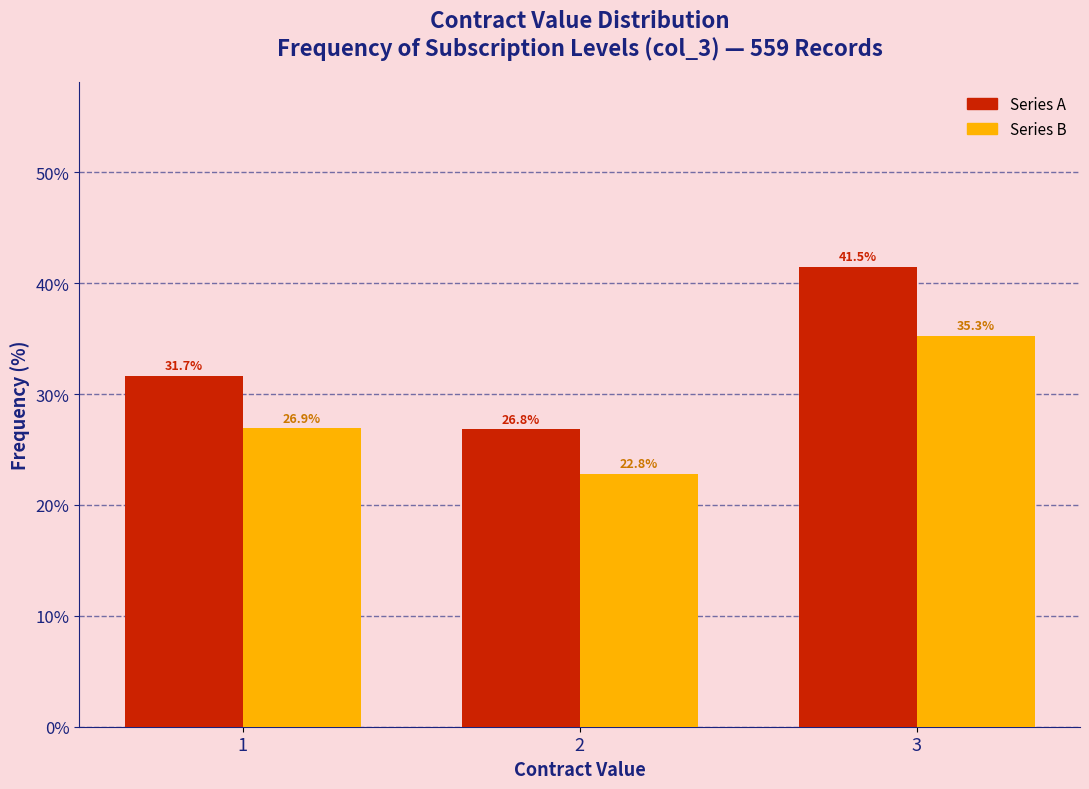

Reading right to left, what are all the values shown in this chart?

Series A: 3=41.5	2=26.8	1=31.7
Series B: 3=35.3	2=22.8	1=26.9